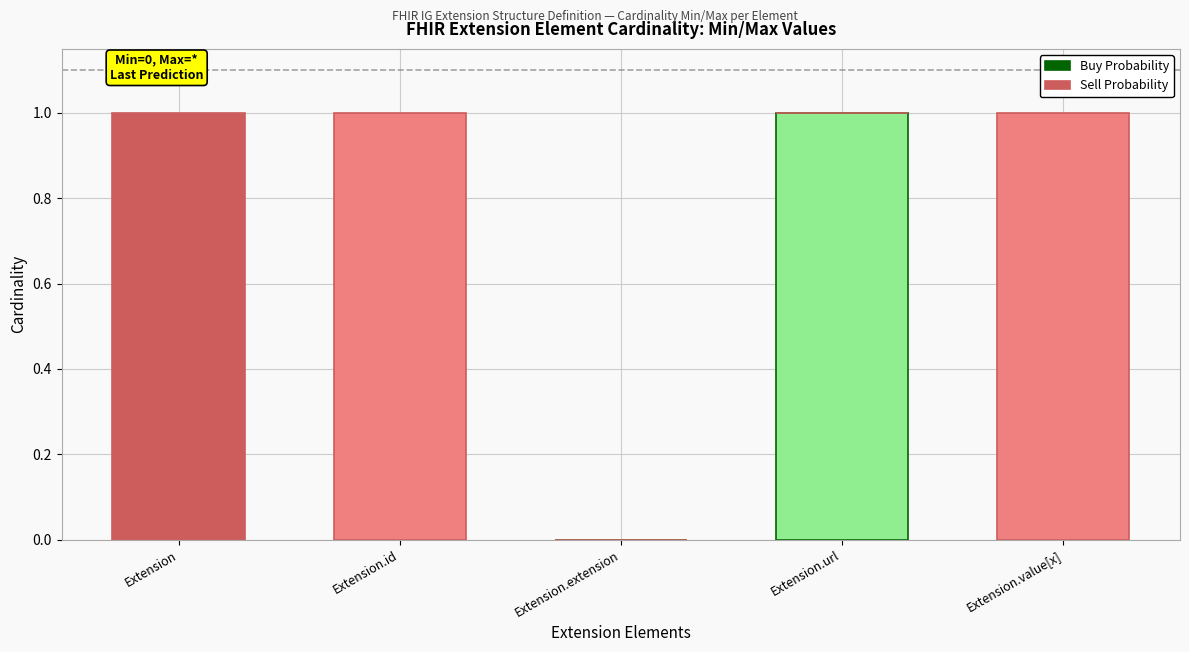

Which category has the highest value in the Buy Probability series?

Extension.url